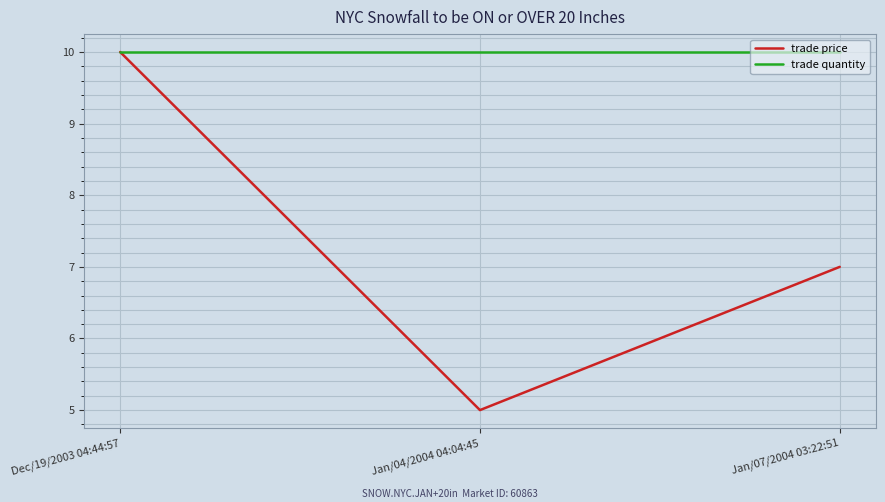

Is the value of trade quantity at Dec/19/2003 04:44:57 greater than the value of trade price at Jan/07/2004 03:22:51?

Yes